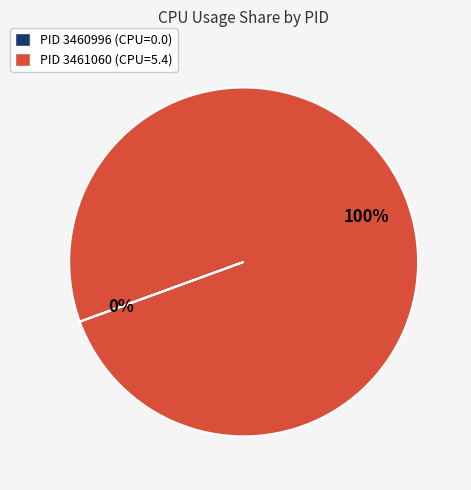

To the nearest percent, what is the difference between the largest and smallest slice percentages?

100%